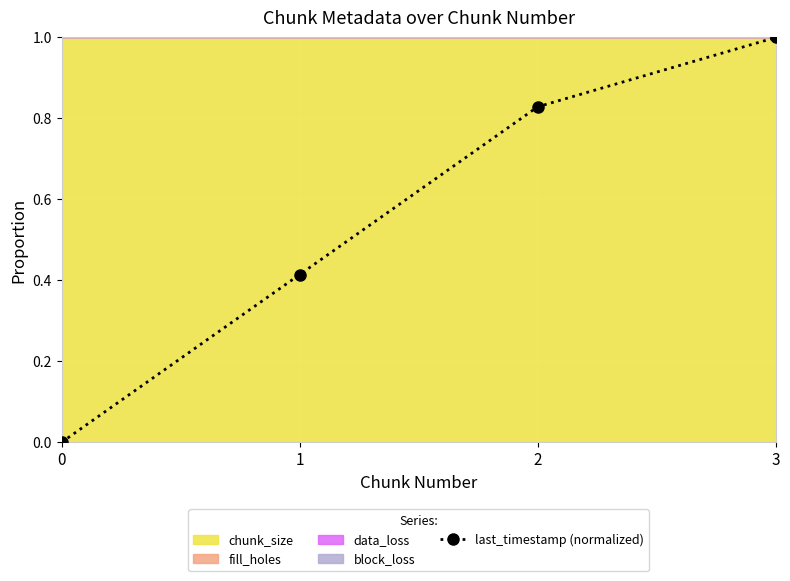

What is the sum of the values at 0 and 2?

0.8